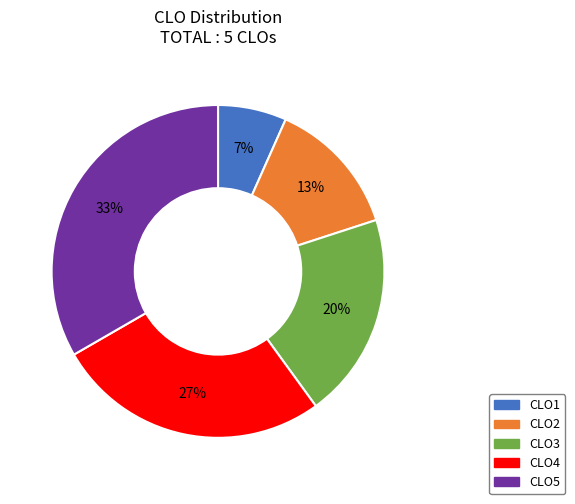

Is it true that CLO1 is 12% of the pie?

False